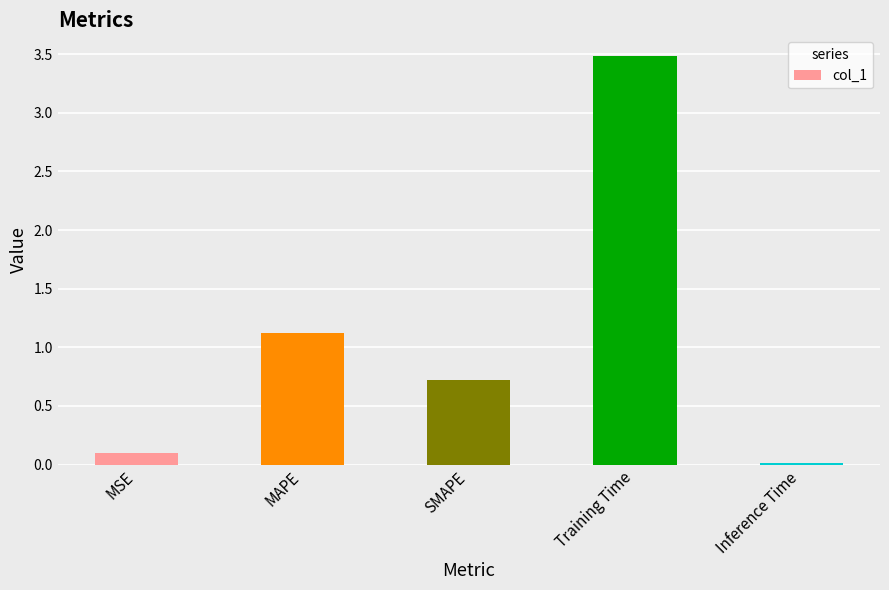

Where is the data nearest to the value 1?

MAPE